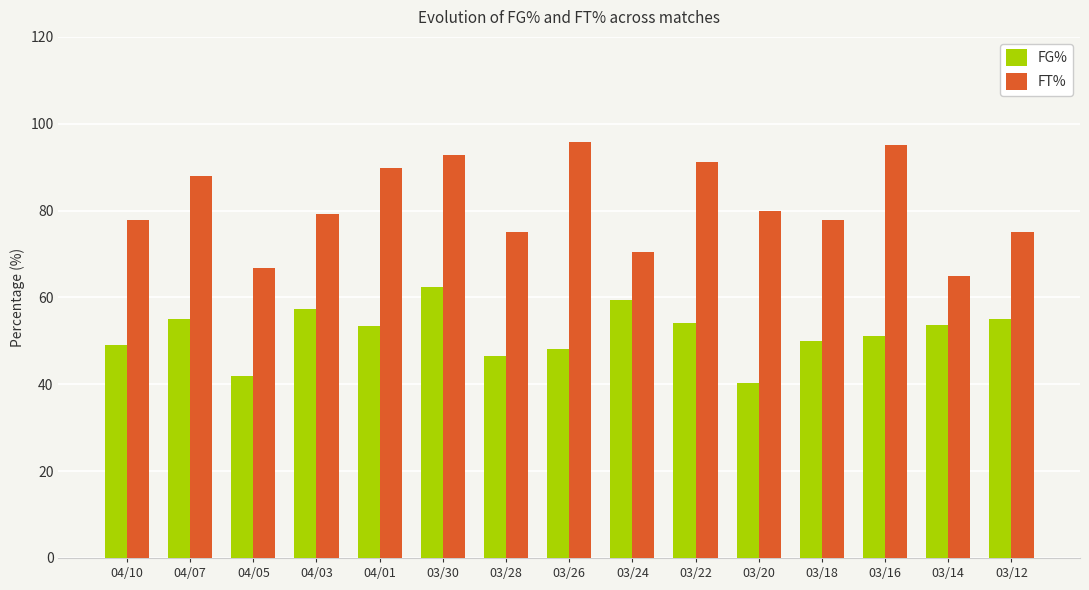

What is the label of the 12th bar from the left?

03/18